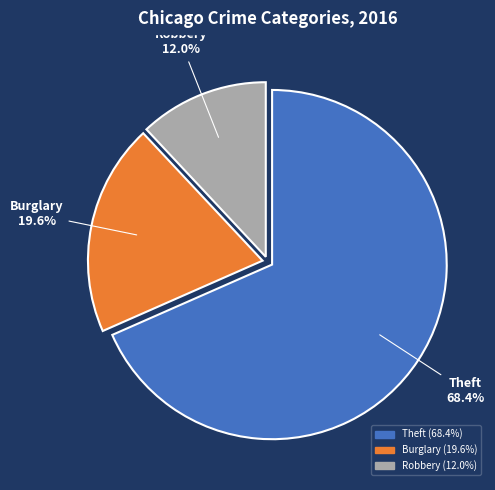

How many segments does this pie chart have?

3